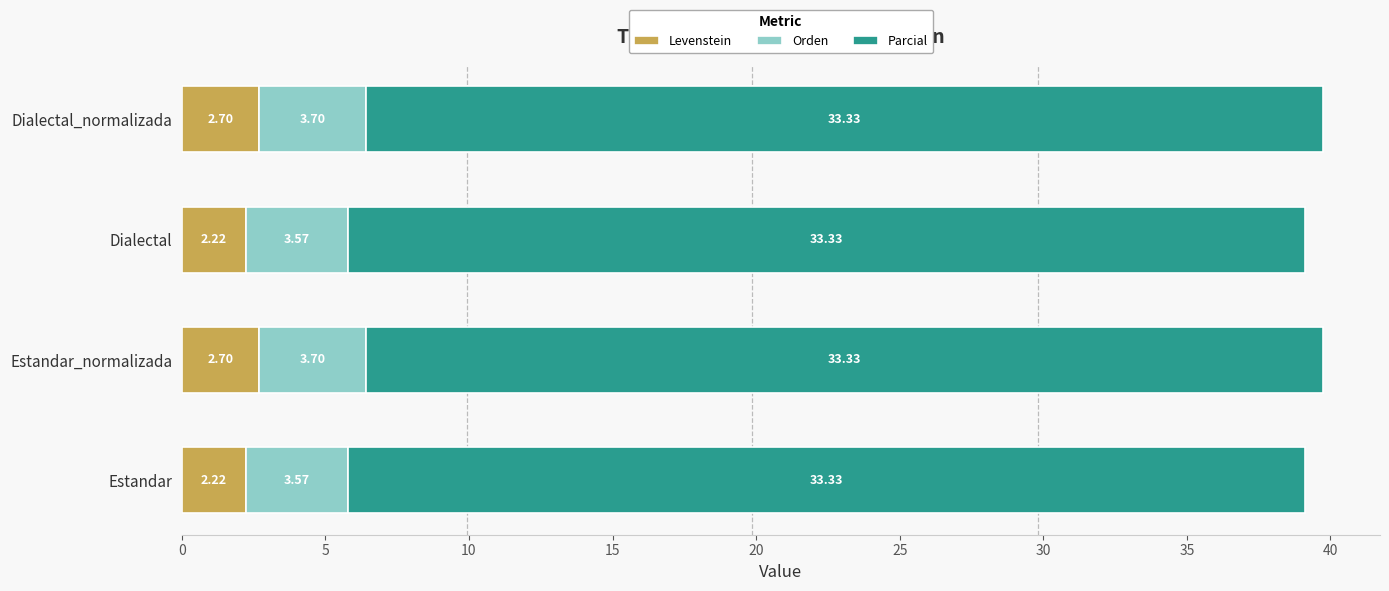

What is the sum of the Levenstein values at Estandar_normalizada and Dialectal?

4.9